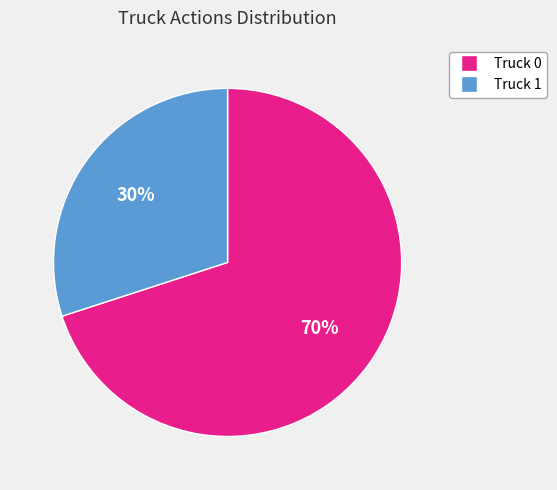

Is the sum of Truck 1 and Truck 0 greater than half?

Yes